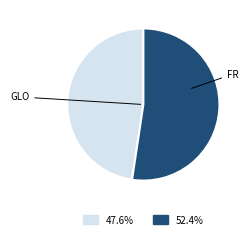

Rank the categories by value from highest to lowest.

FR, GLO